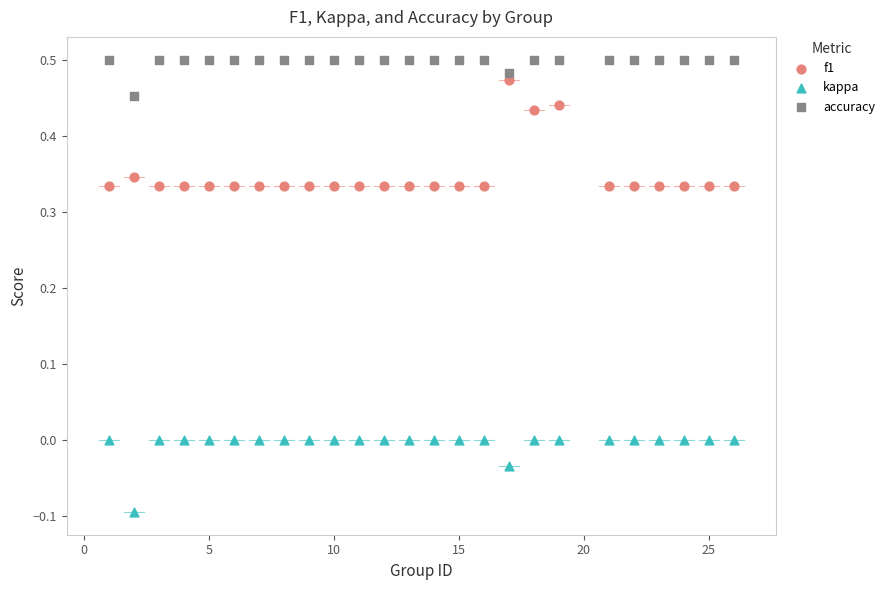

Which series has the largest Y range (max minus min)?

f1